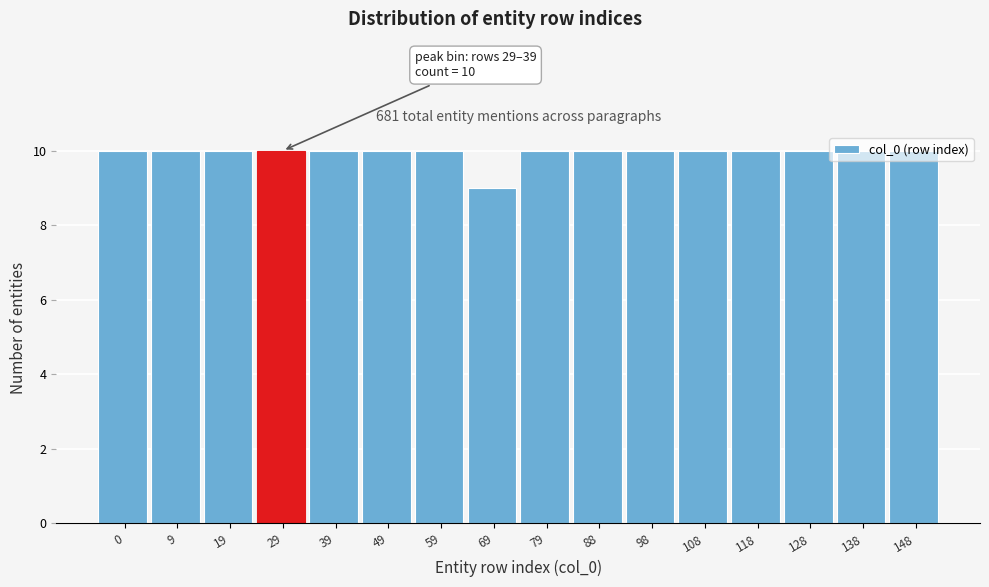

The chart shows a value of 16 at 148. True or false?

False